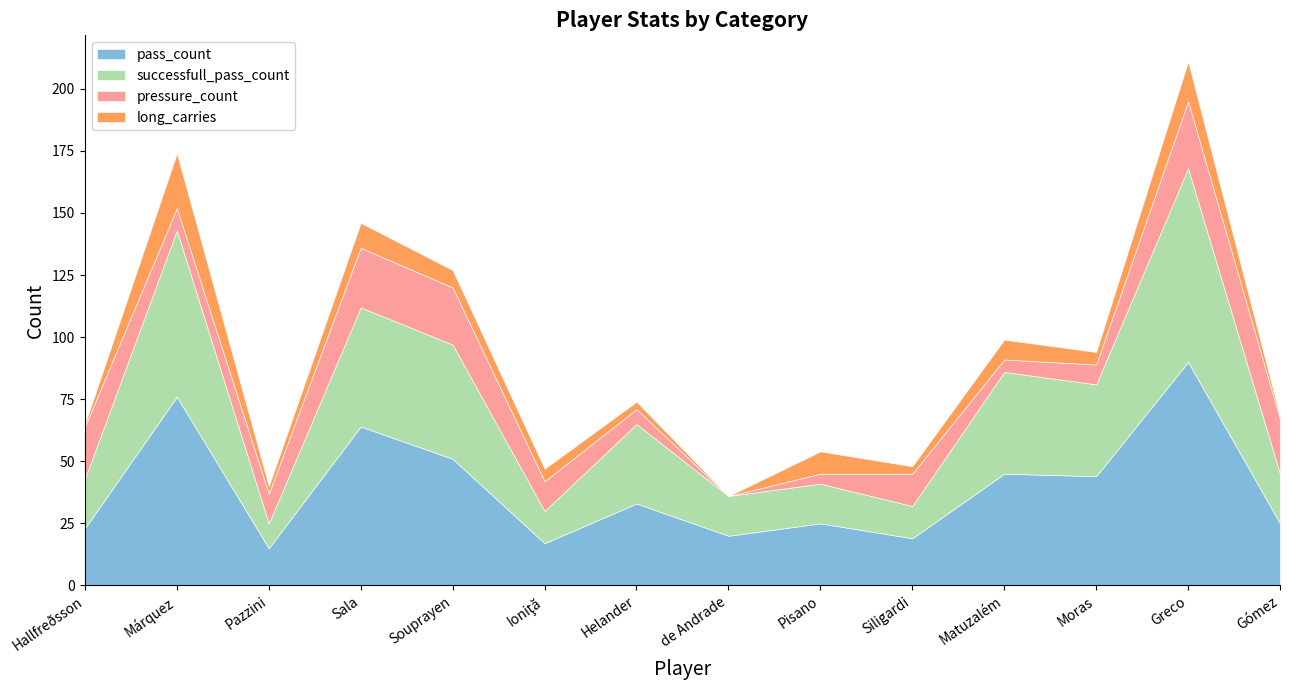

In pressure_count, how many points are lower than both neighbors (excluding endpoints)?

3